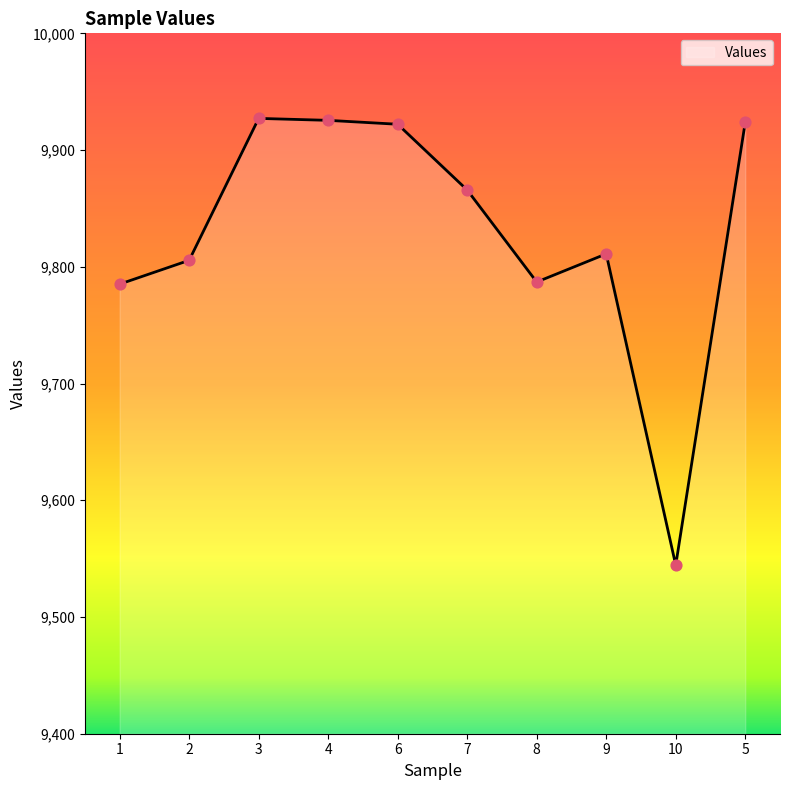

Between 6 and 8, which is larger?

6